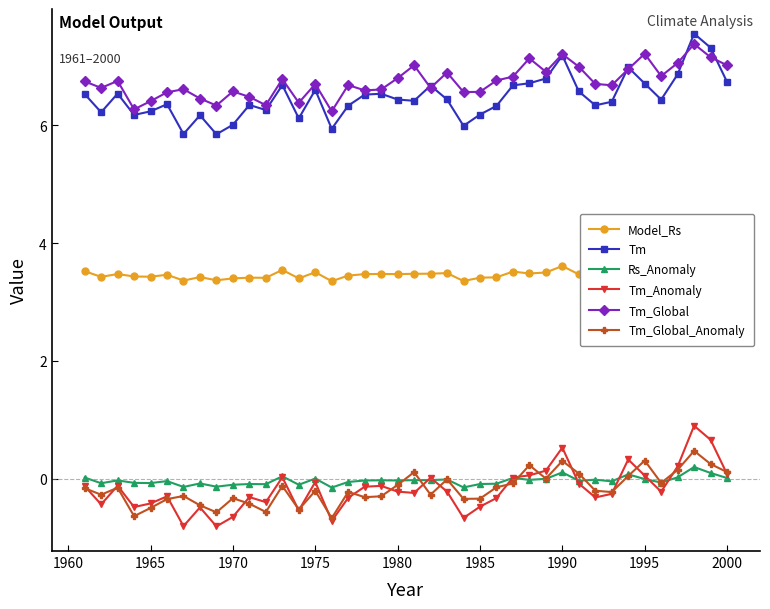

The Tm_Global_Anomaly series shows -0.1 at 1980. True or false?

True